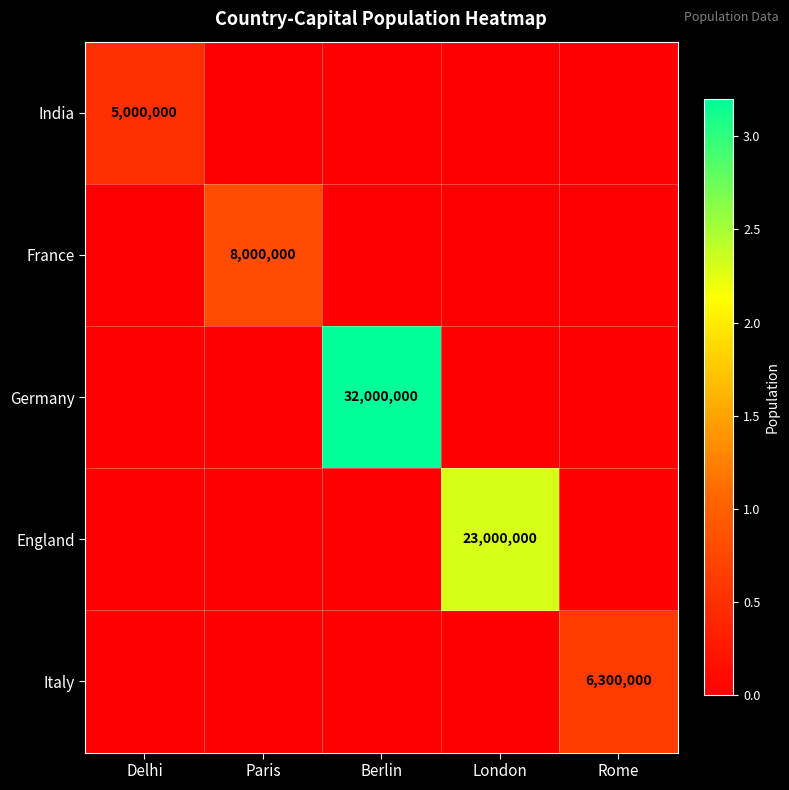

Is it true that France equals 3627132 at Paris?

False